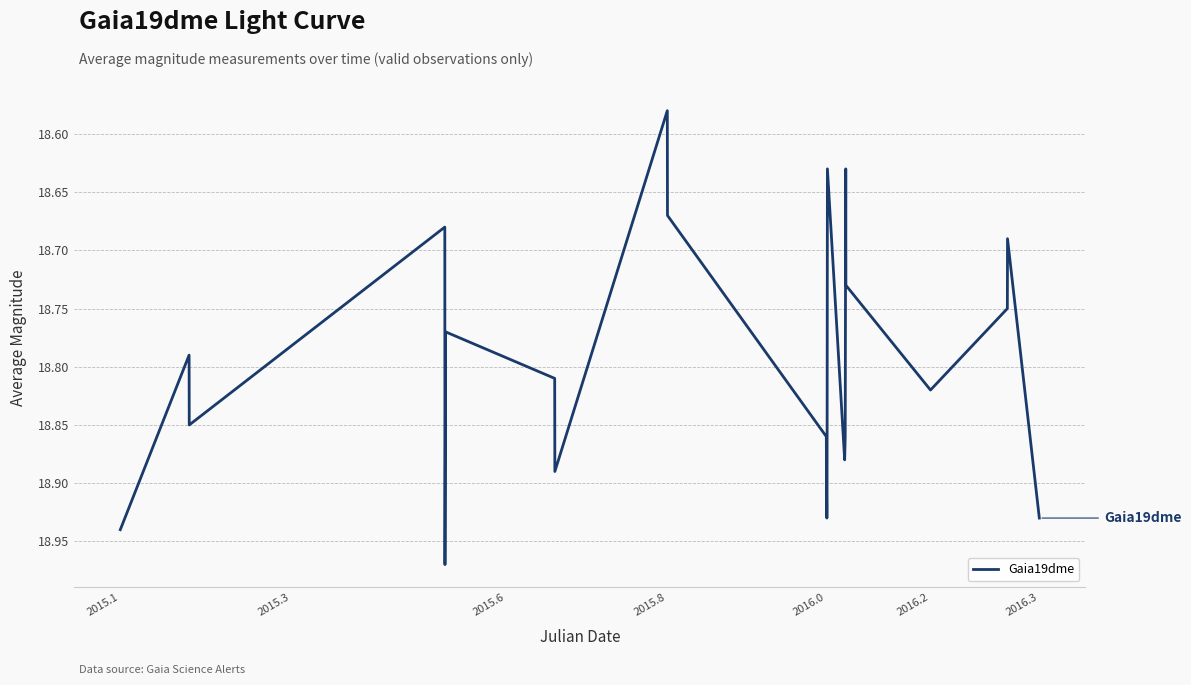

How many interior local valleys (lower than both neighbors) does the data have?

7